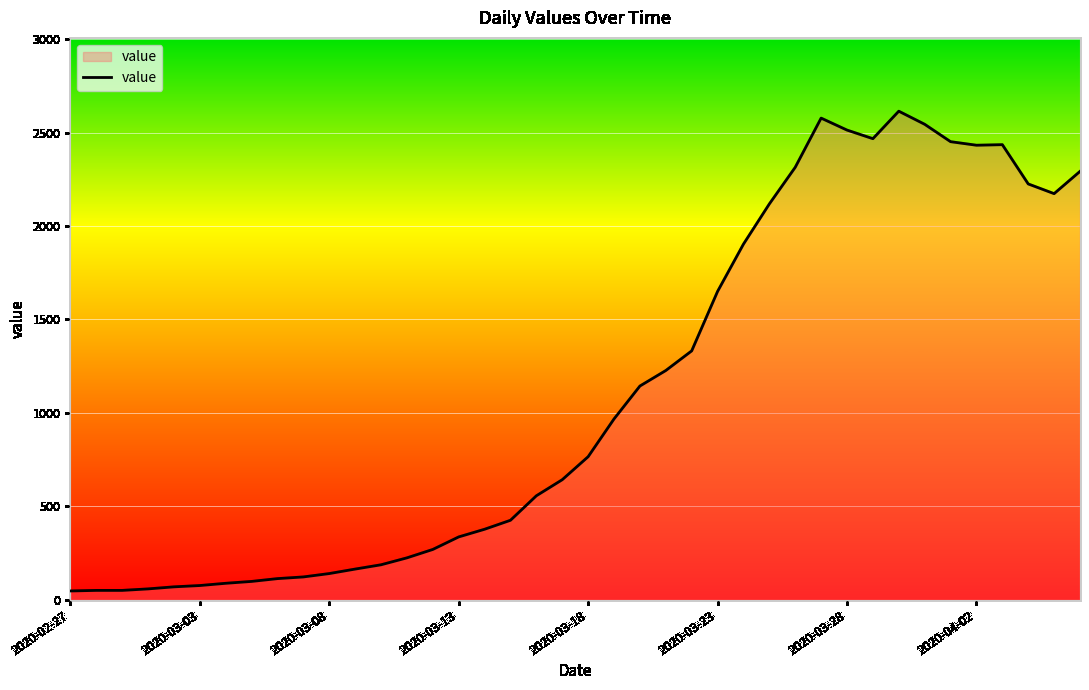

What is the greatest value displayed?

2614